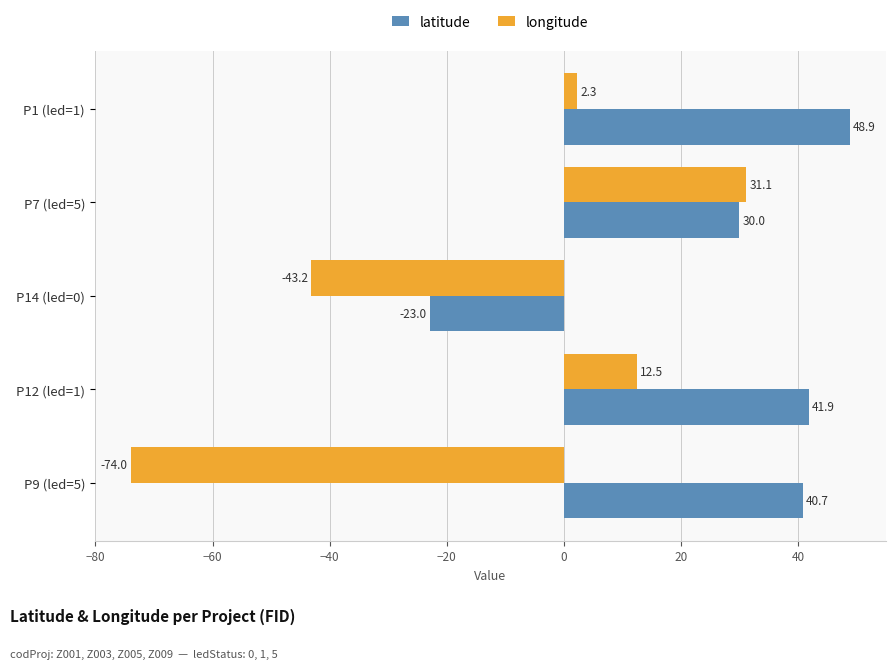

How many data points does each series have?

5